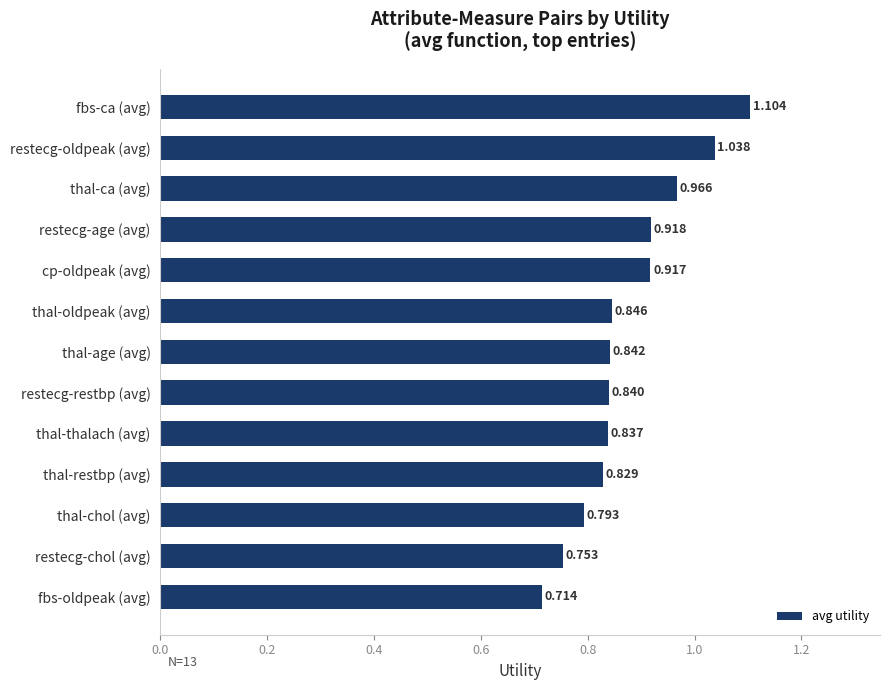

What is the difference between the second highest and minimum values?

0.3